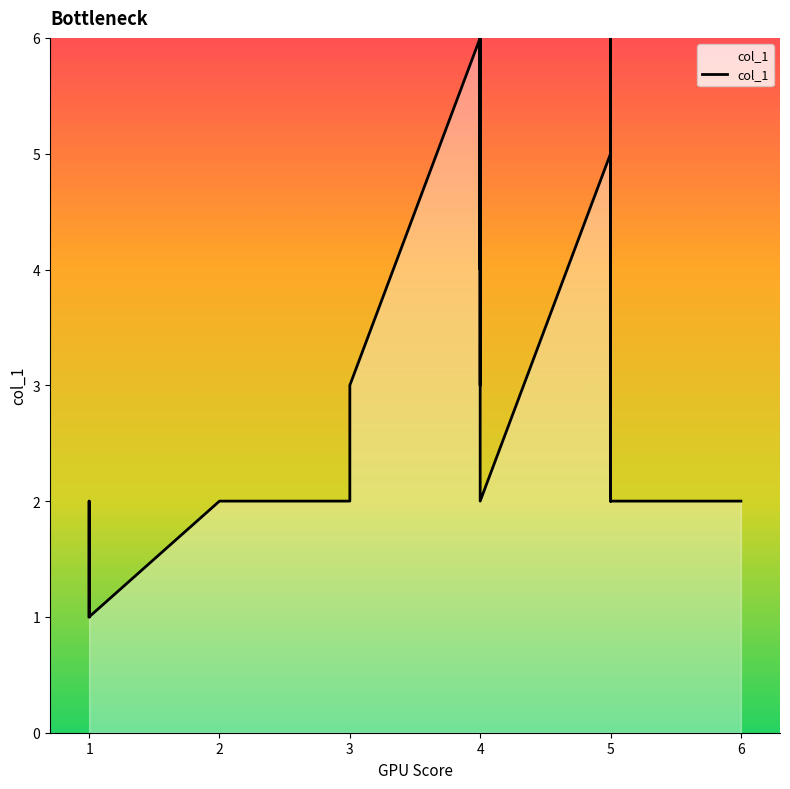

Which category has the lowest value across all series?

1